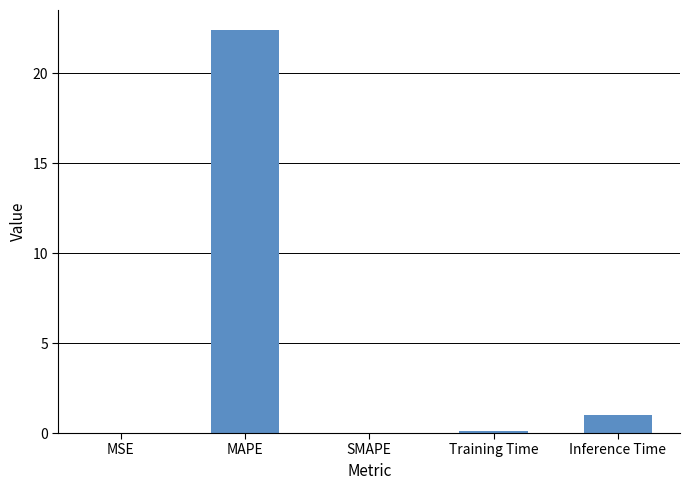

What is the sum of all values?

23.5